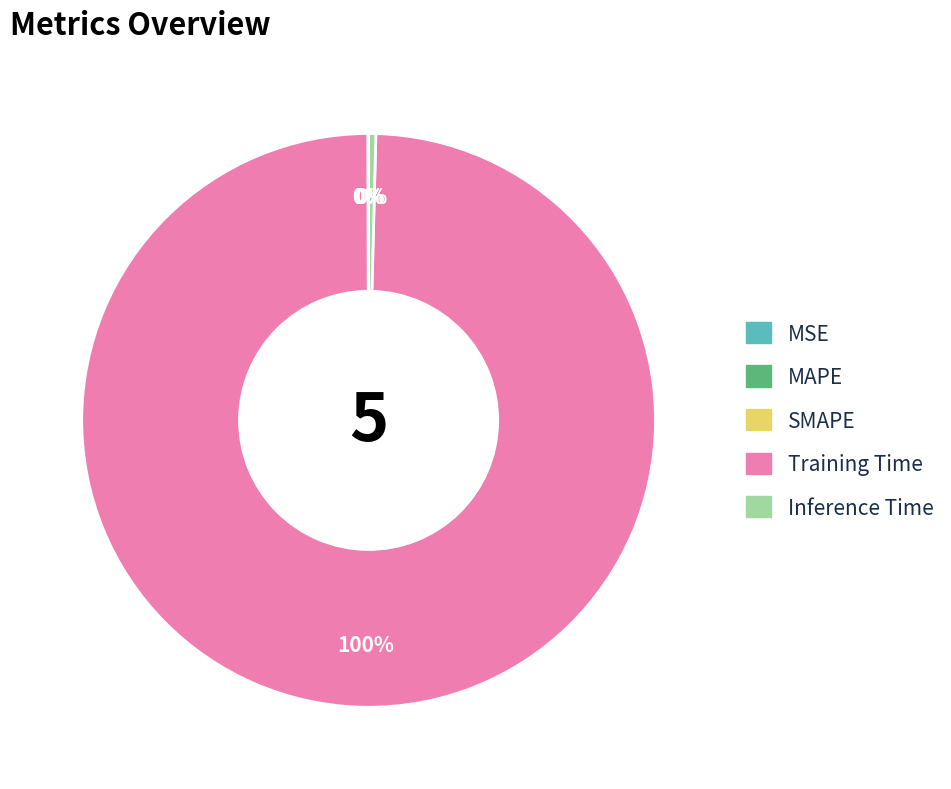

Which slice is the largest?

Training Time